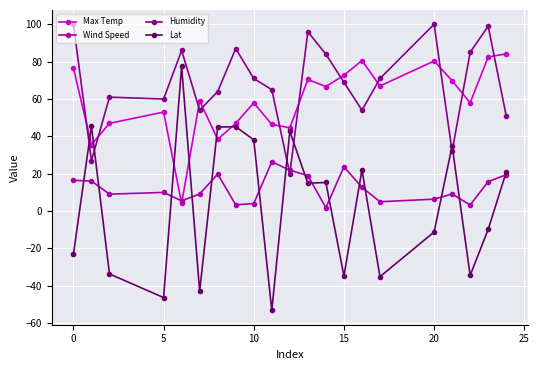

Does the chart have visible grid lines?

Yes